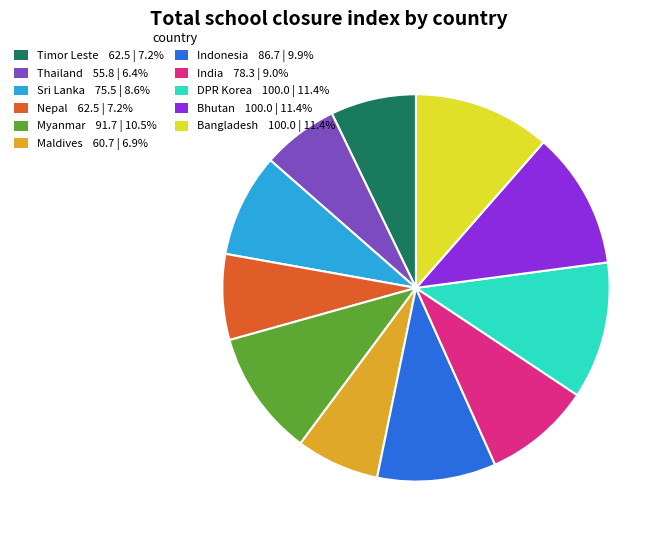

Does any single category account for the majority?

No